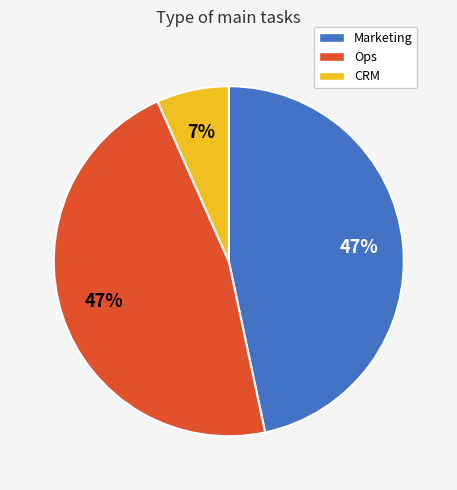

Do Ops and Marketing together represent more than half of the pie?

Yes